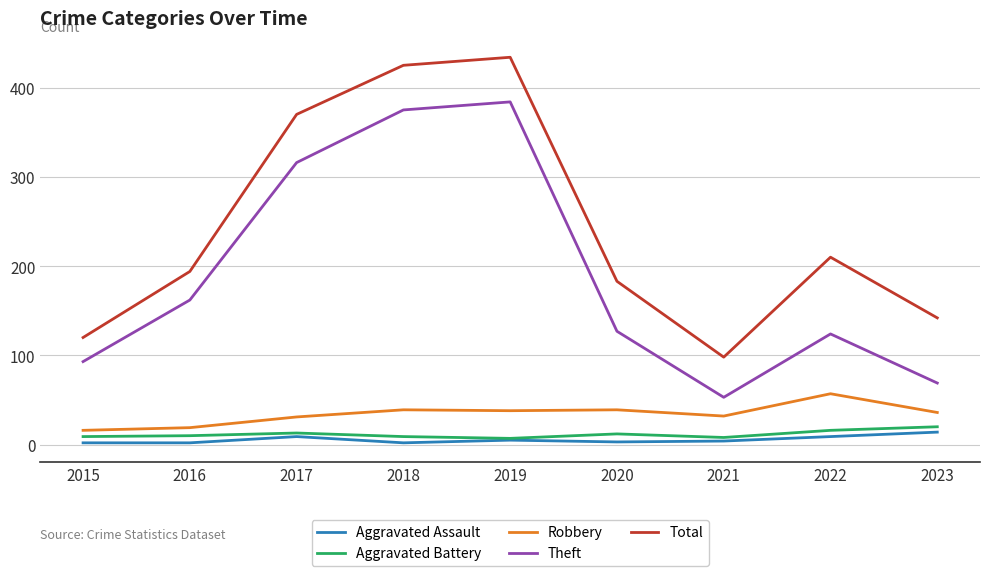

True or false: Aggravated Battery and Total cross at least once.

False